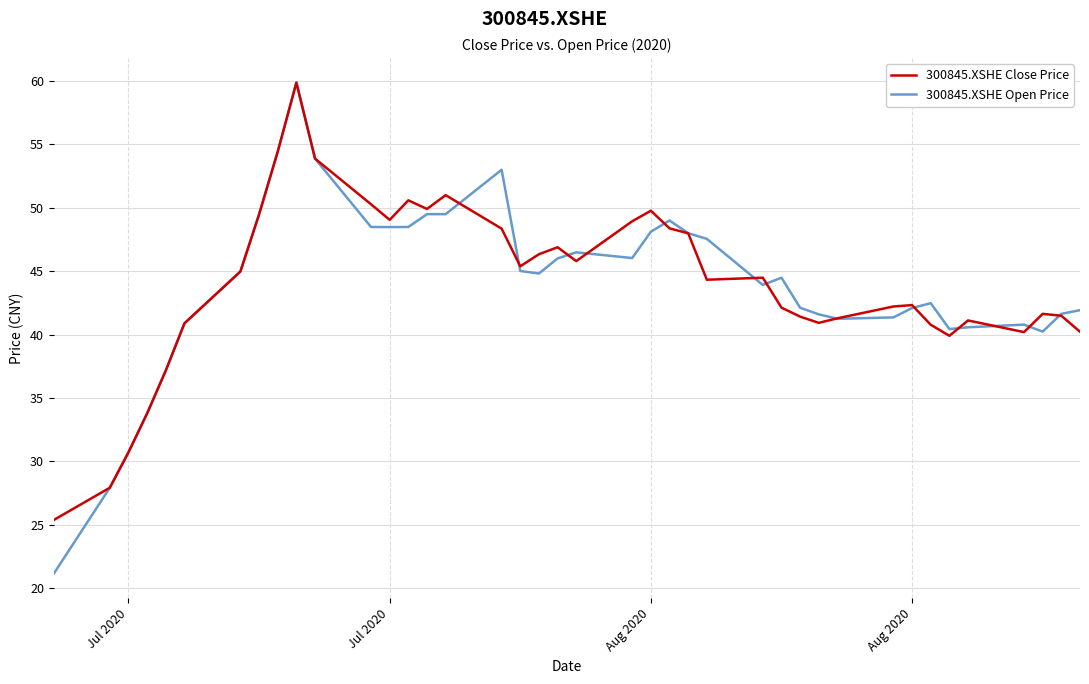

Which series has the widest spread of values?

300845.XSHE Open Price